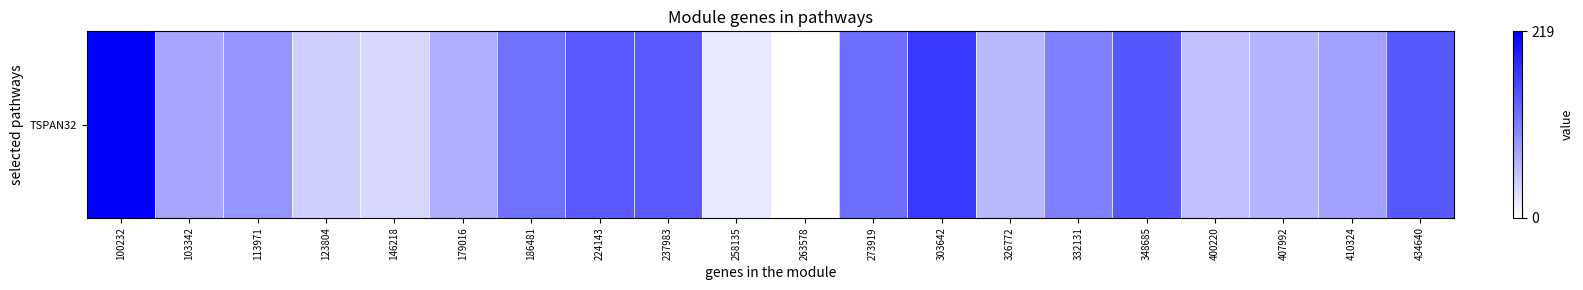

What value does the data have at 434640?

143.1